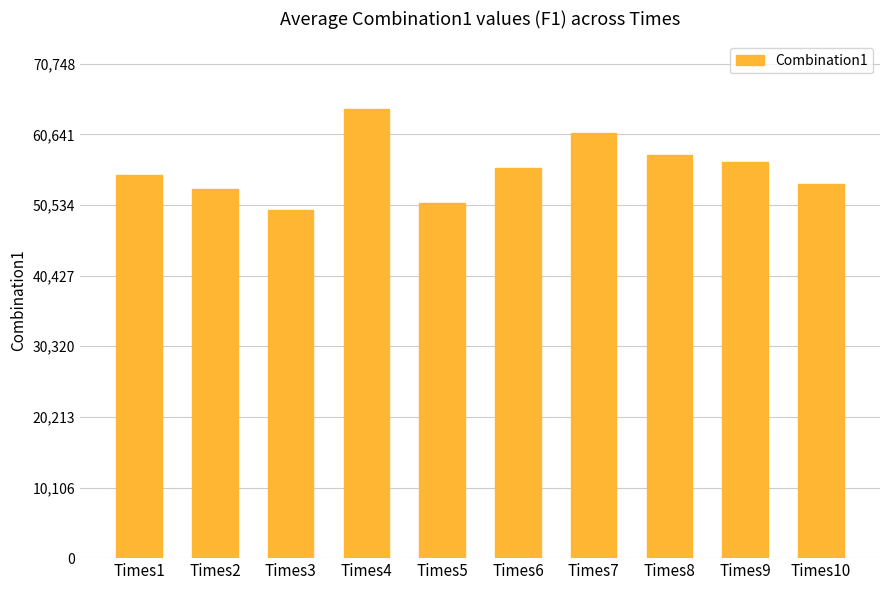

How many categories are shown in the chart?

10